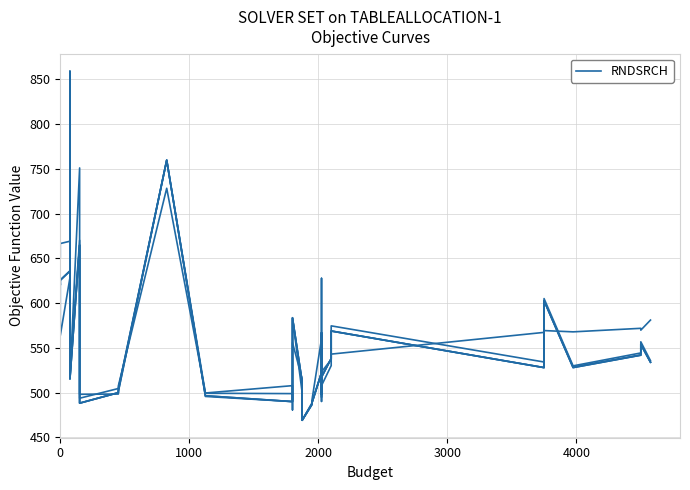

The chart shows a value of 625.6 at 0. True or false?

True